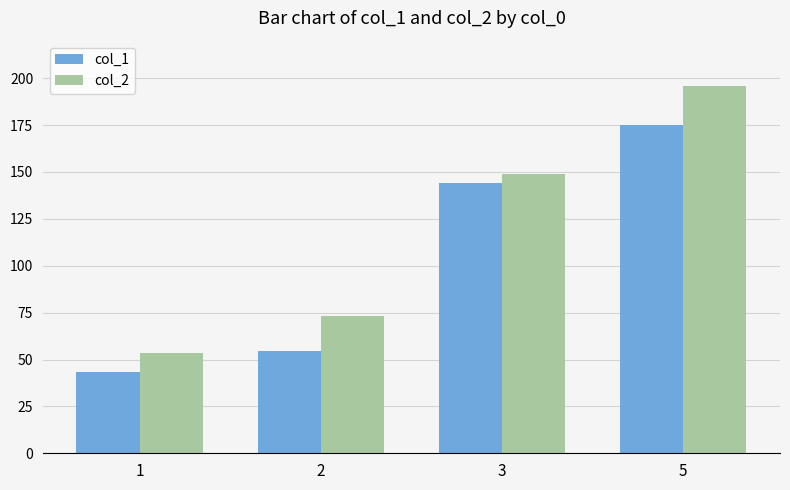

At which label does col_2 first exceed 148?

3